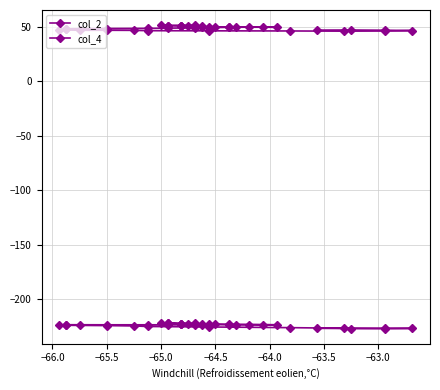

At which category does col_4 reach its first local peak?

−65.0